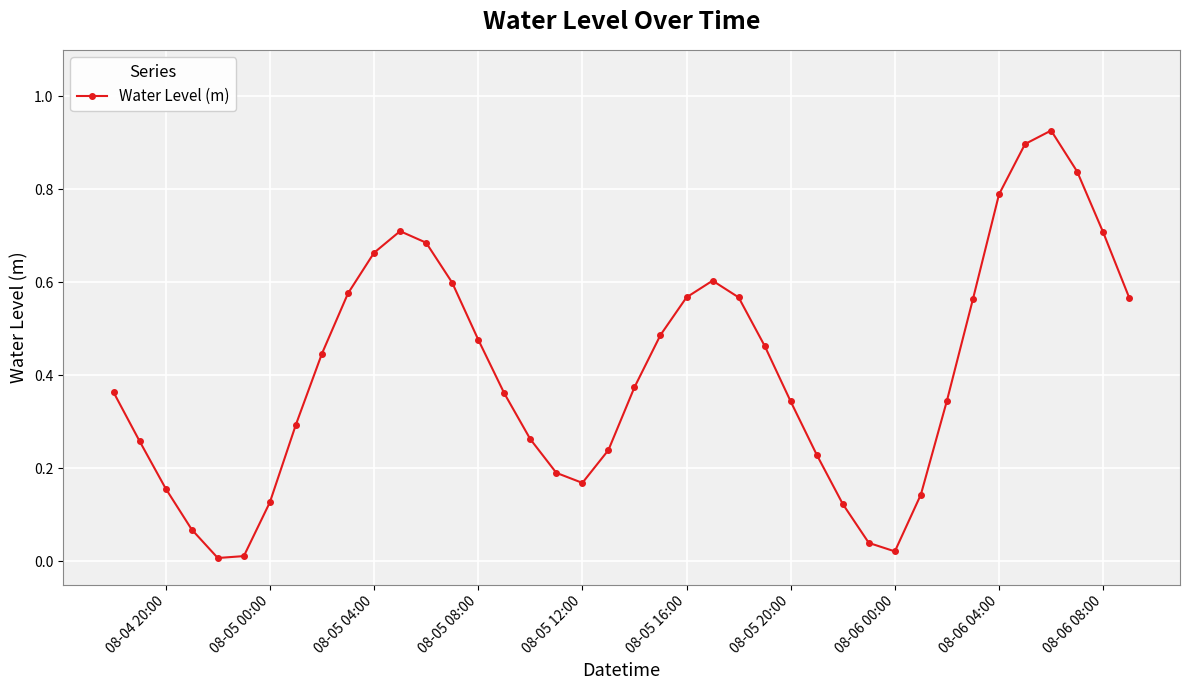

What is the sum of all values?

16.3